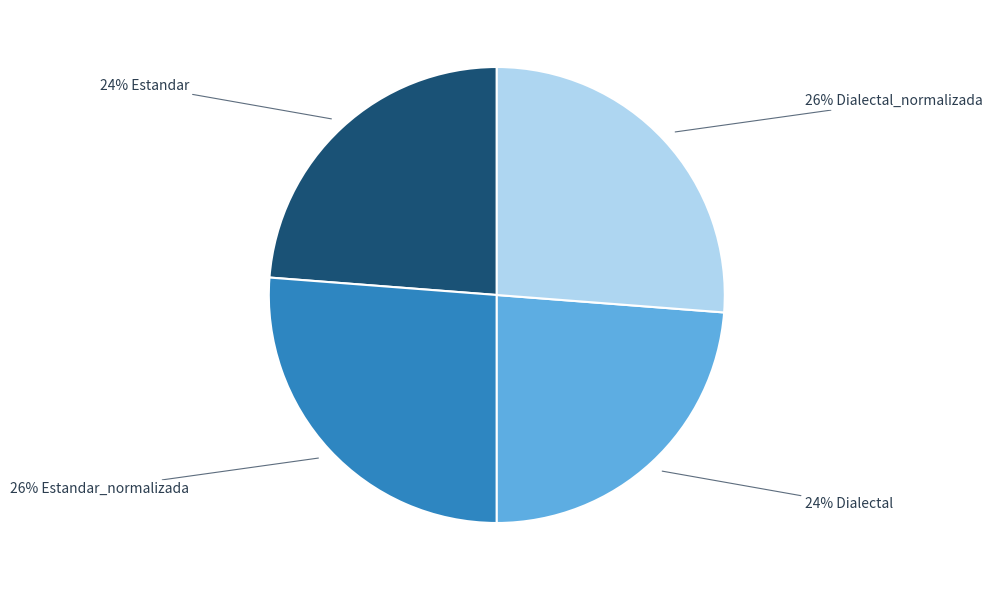

Count the number of slices in the pie.

4